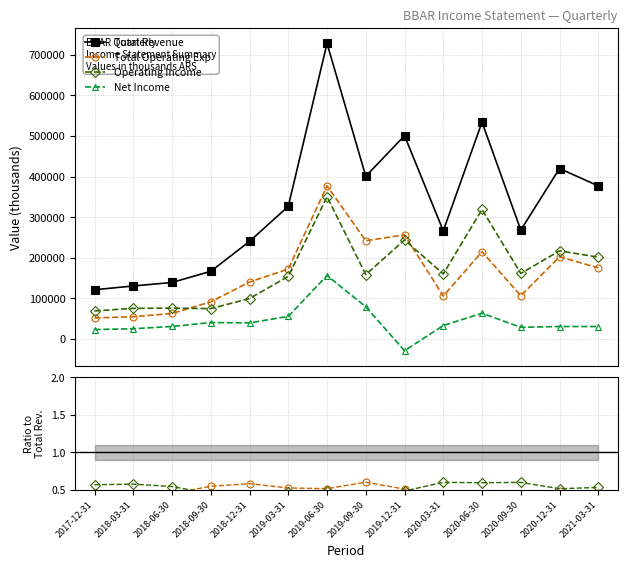

Rank the series by their maximum value, from highest to lowest.

Total Revenue, Total Operating Exp, Operating Income, Net Income